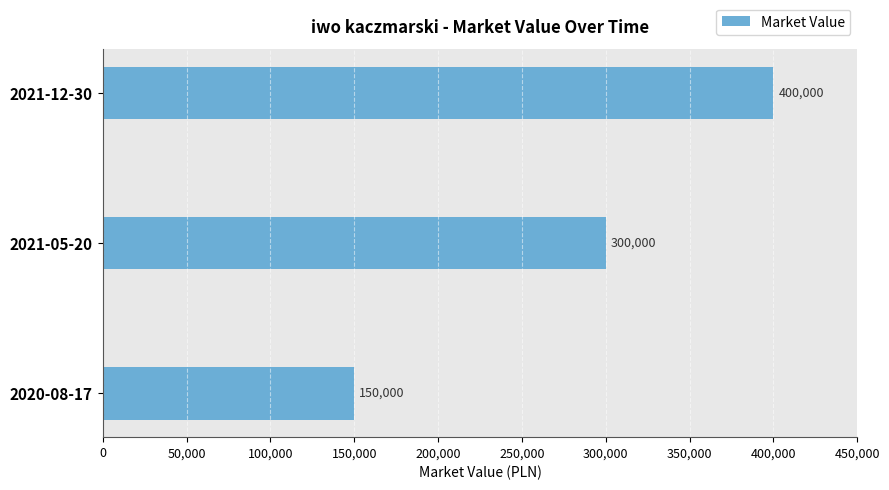

Where is the data nearest to the value 275000?

2021-05-20